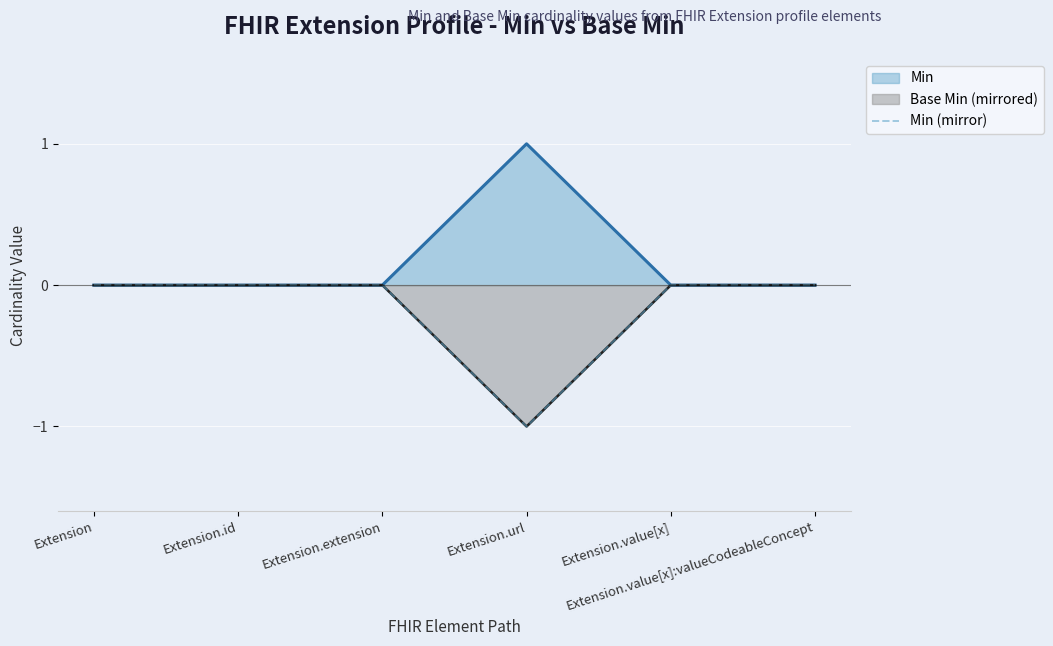

What position from the right is Extension.extension?

4